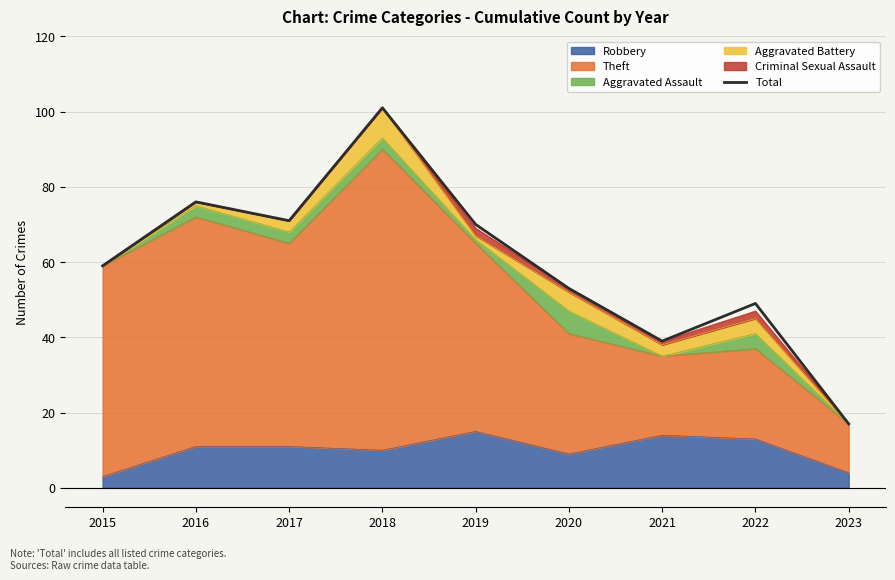

True or false: there are more than 0 points higher than both neighbors.

True